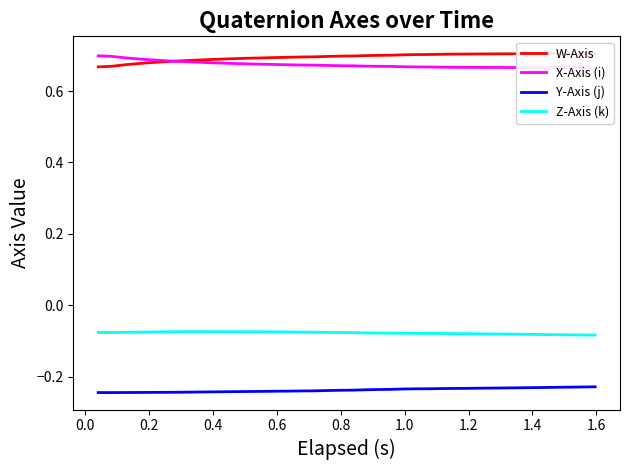

True or false: Y-Axis (j) and Z-Axis (k) cross at least once.

False